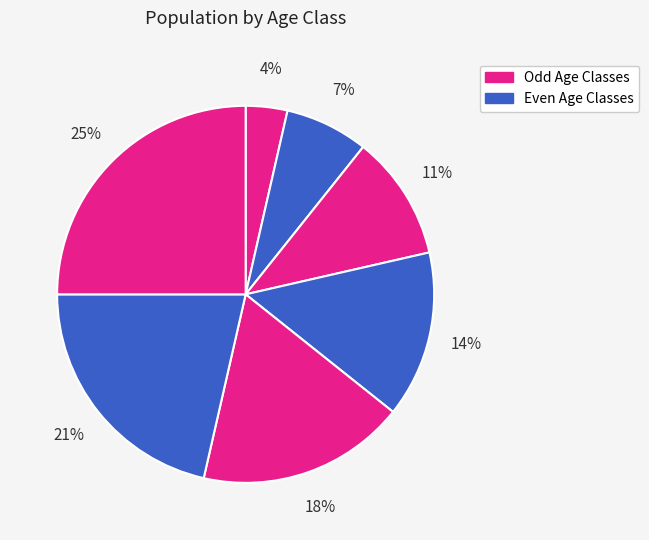

How many segments does this pie chart have?

7